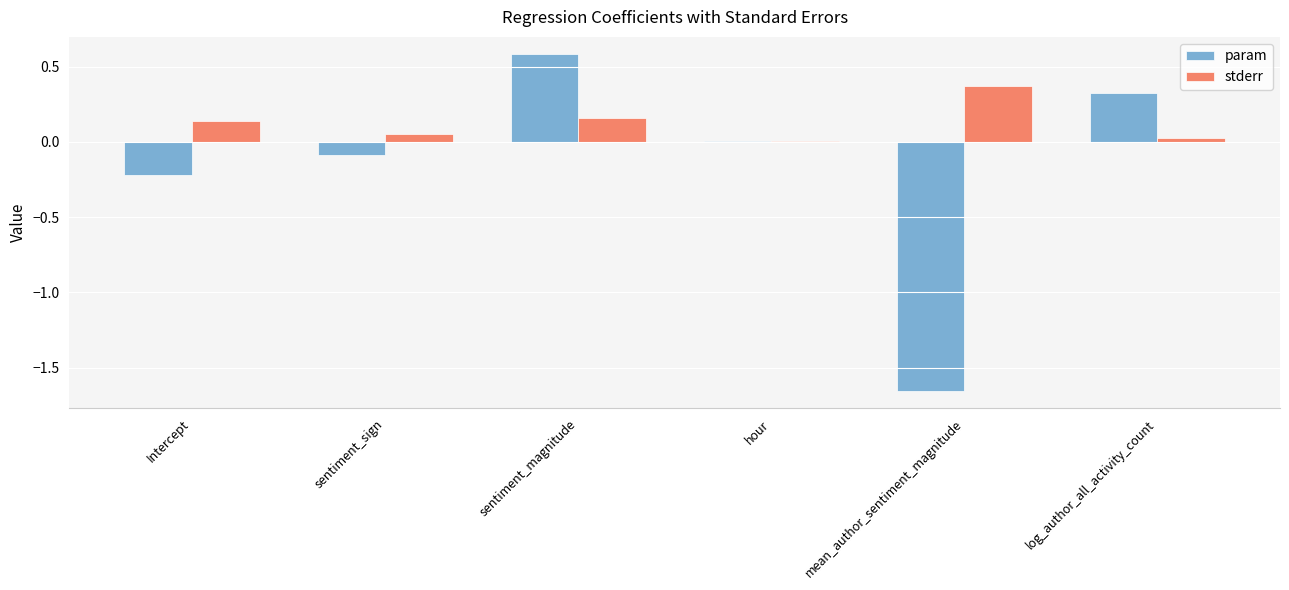

Which series has the widest spread of values?

param